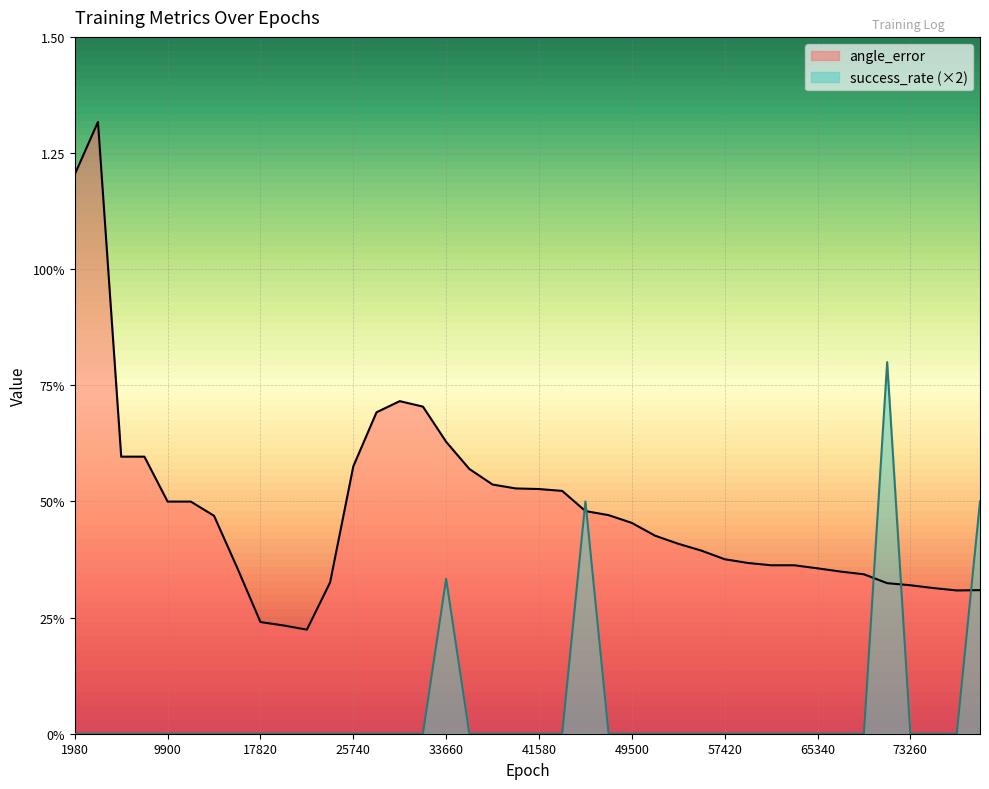

The value of angle_error at 47520 is 0.2. True or false?

False